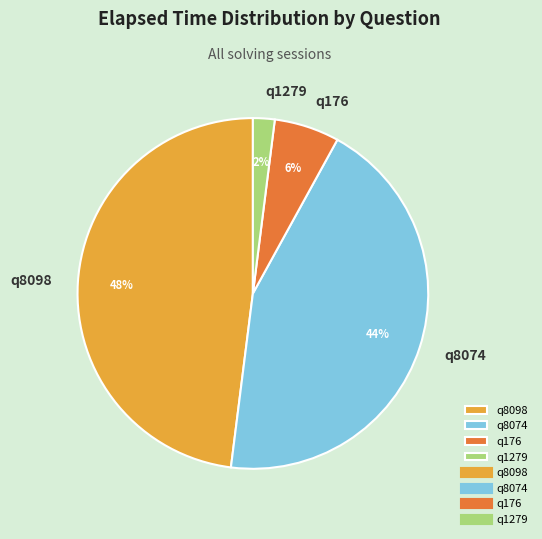

Approximately how many times larger is the value at q8074 compared to q8098?

0.9